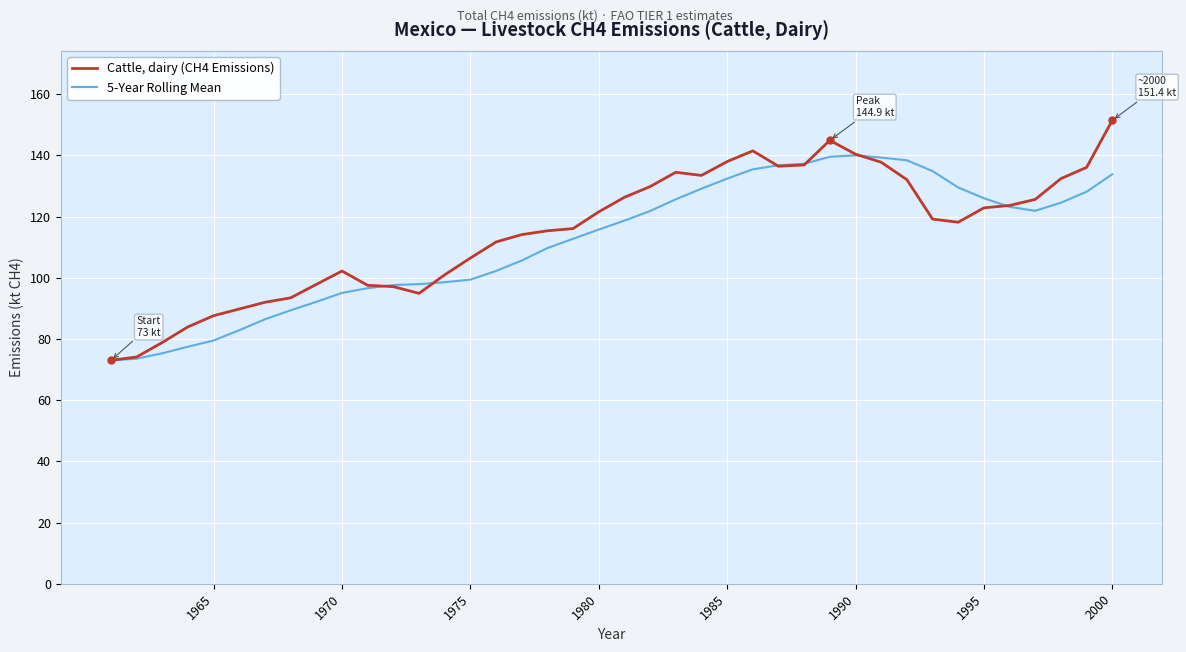

How many lines are shown in the chart?

2